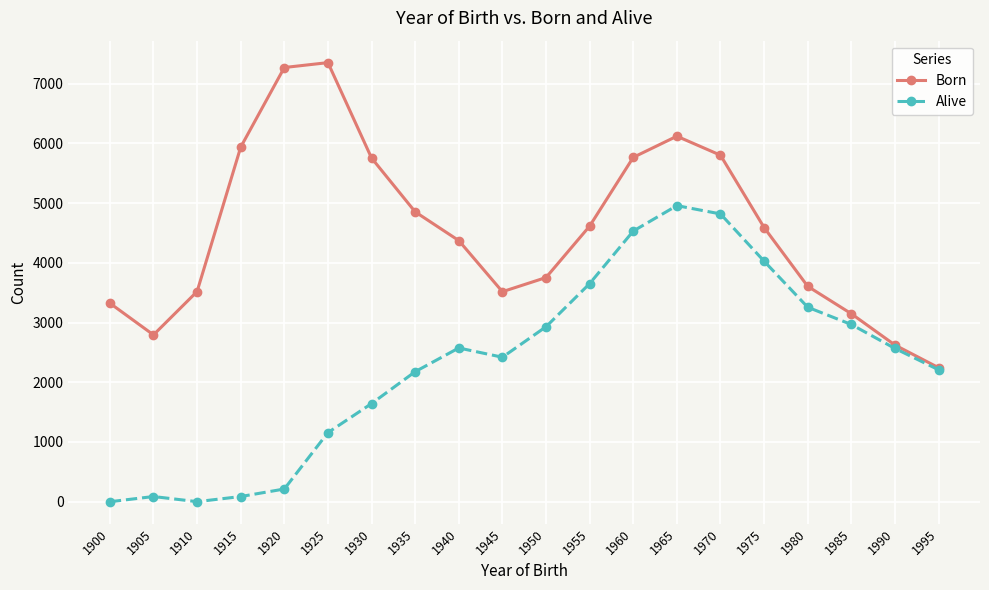

The value of Alive at 1970 is 4818. True or false?

True